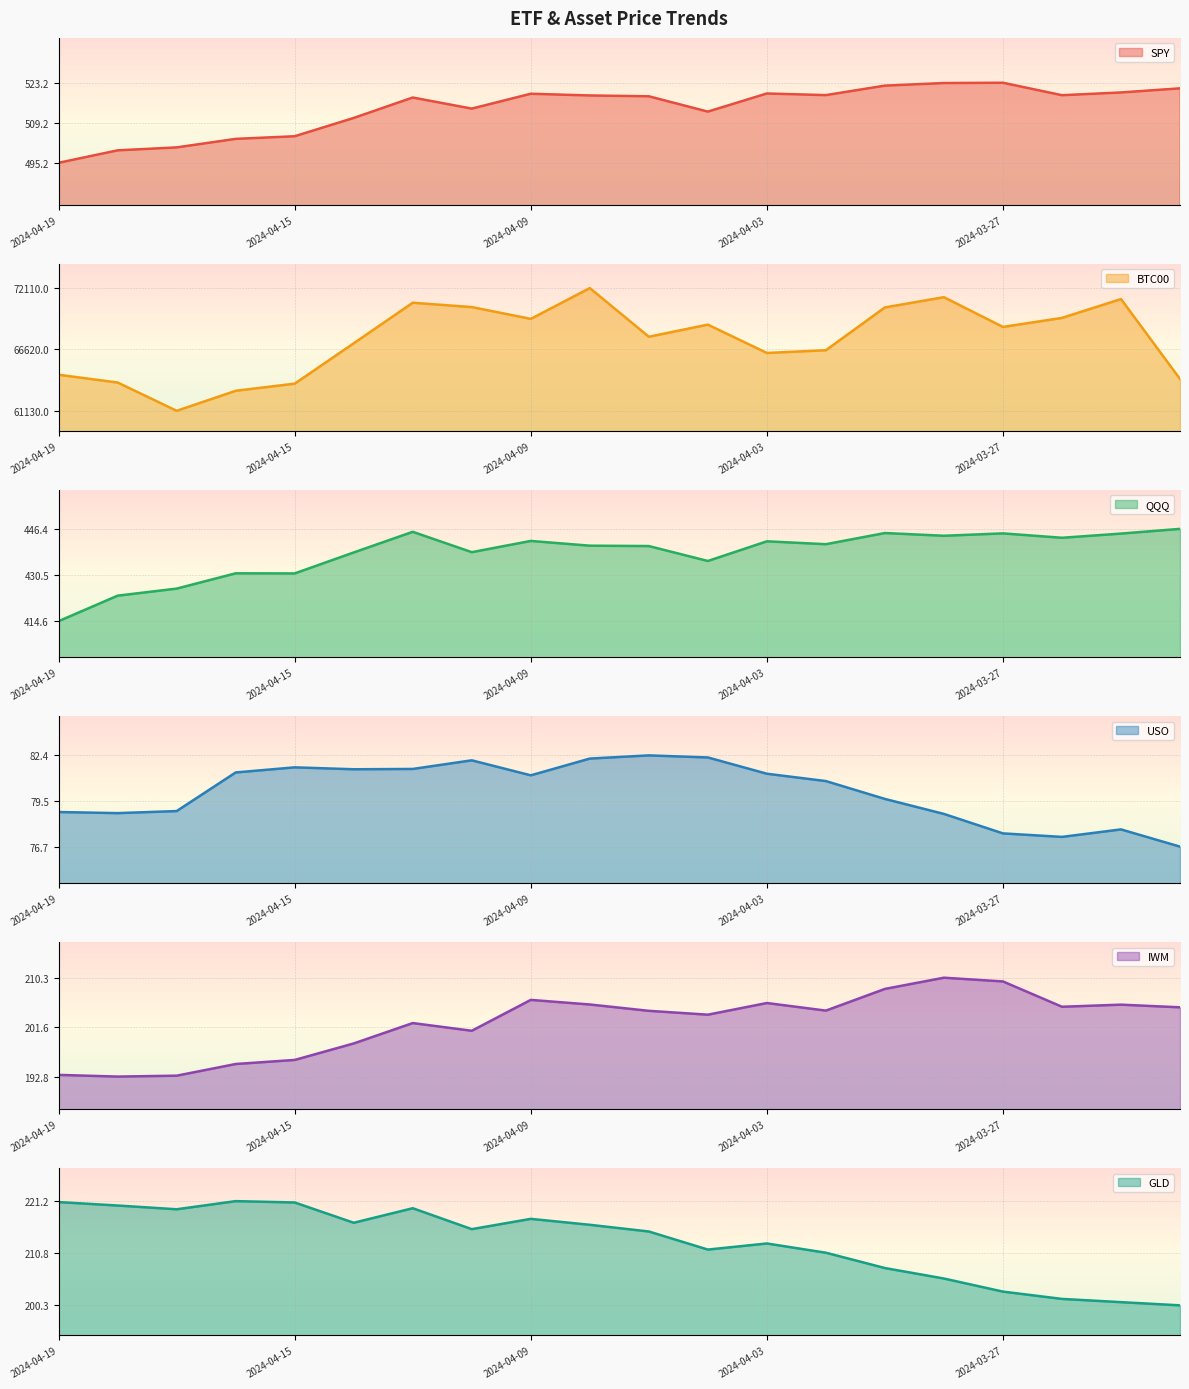

What is the label of the 10th point from the left?

2024-04-08